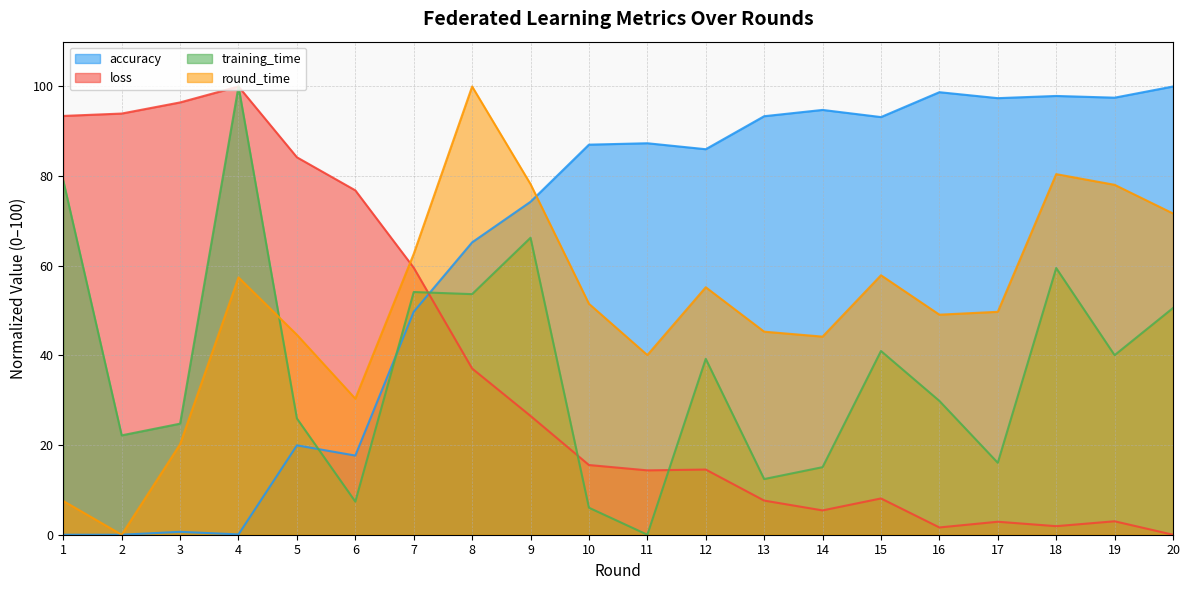

In loss, how many points are lower than both neighbors (excluding endpoints)?

4